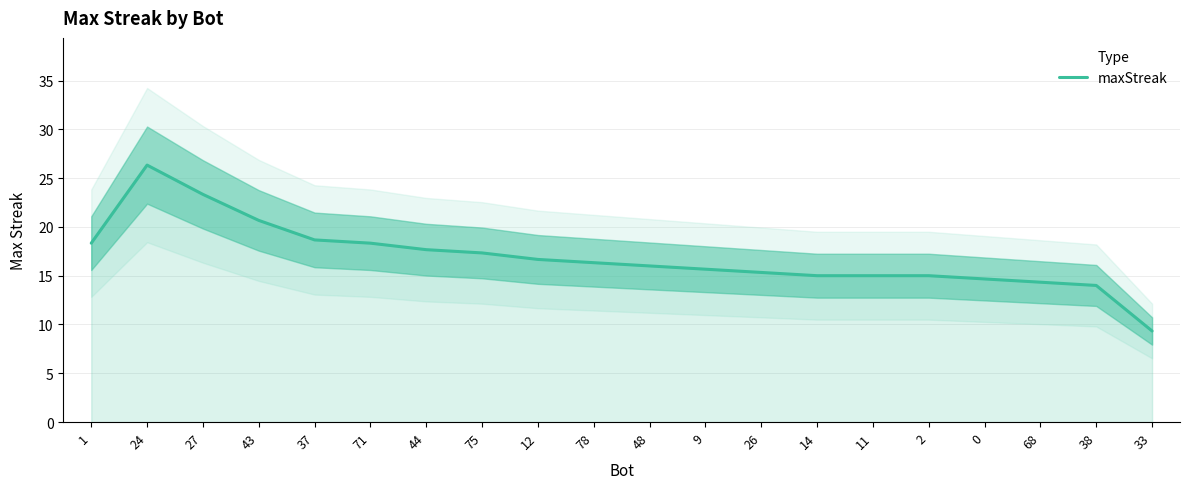

What is the difference between the values at 12 and 0?

2.0